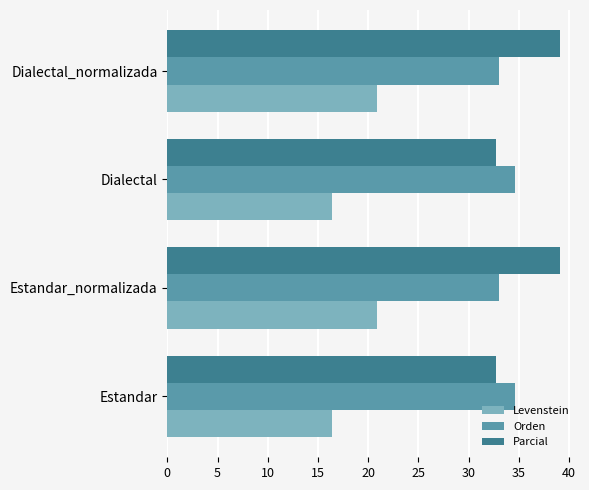

The value of Orden at Dialectal_normalizada is 8.1. True or false?

False